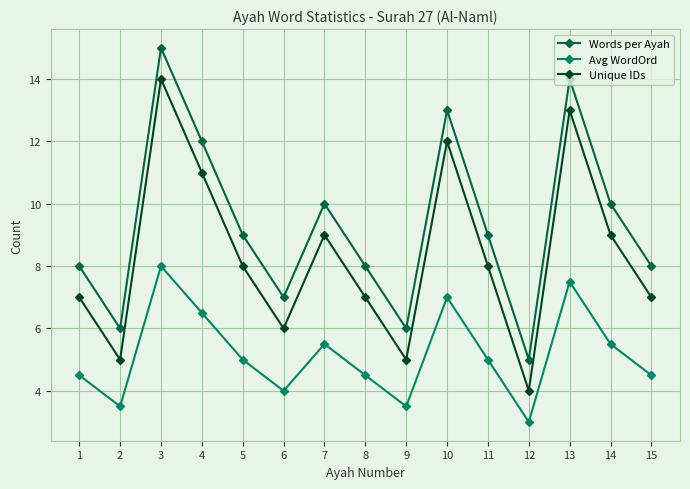

What is the difference between the Unique IDs values at 13 and 9?

8.0